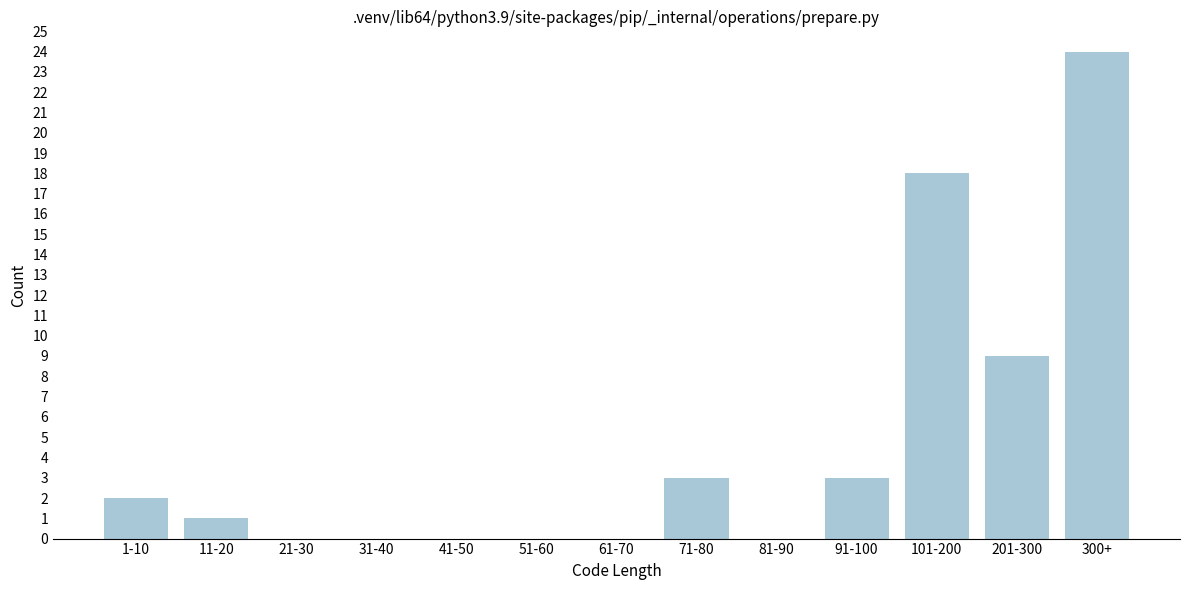

Reading left to right, list all the values displayed in this chart.

1-10=2	11-20=1	21-30=0	31-40=0	41-50=0	51-60=0	61-70=0	71-80=3	81-90=0	91-100=3	101-200=18	201-300=9	300+=24